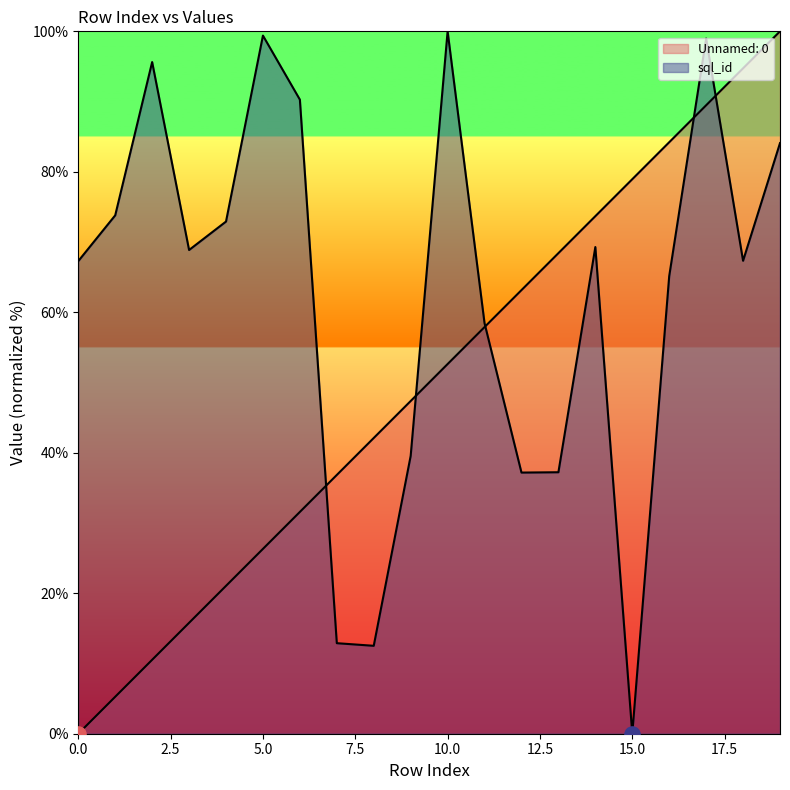

What are all the series names shown in the legend?

Unnamed: 0, sql_id